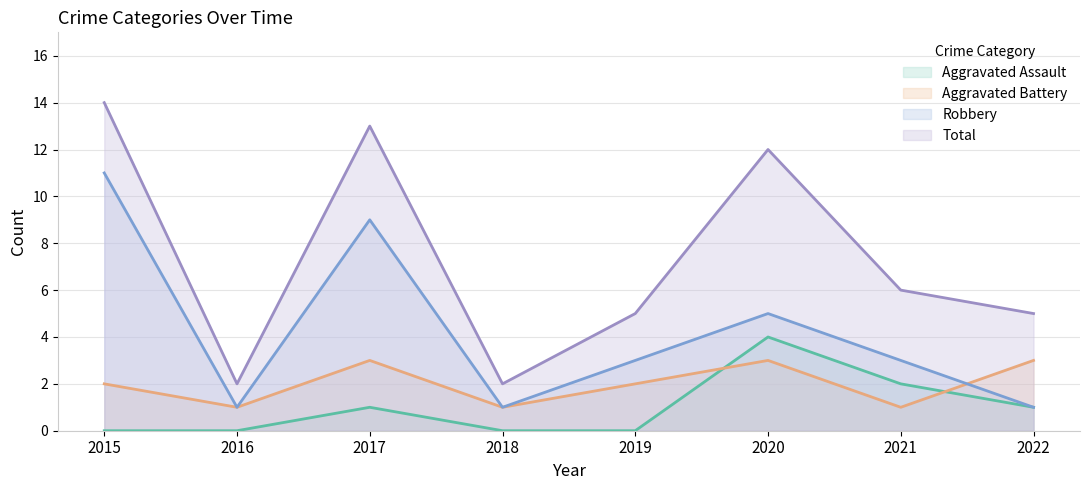

Reading left to right, list all the values displayed in this chart.

Aggravated Assault: 2015=0	2016=0	2017=1	2018=0	2019=0	2020=4	2021=2	2022=1
Aggravated Battery: 2015=2	2016=1	2017=3	2018=1	2019=2	2020=3	2021=1	2022=3
Robbery: 2015=11	2016=1	2017=9	2018=1	2019=3	2020=5	2021=3	2022=1
Total: 2015=14	2016=2	2017=13	2018=2	2019=5	2020=12	2021=6	2022=5